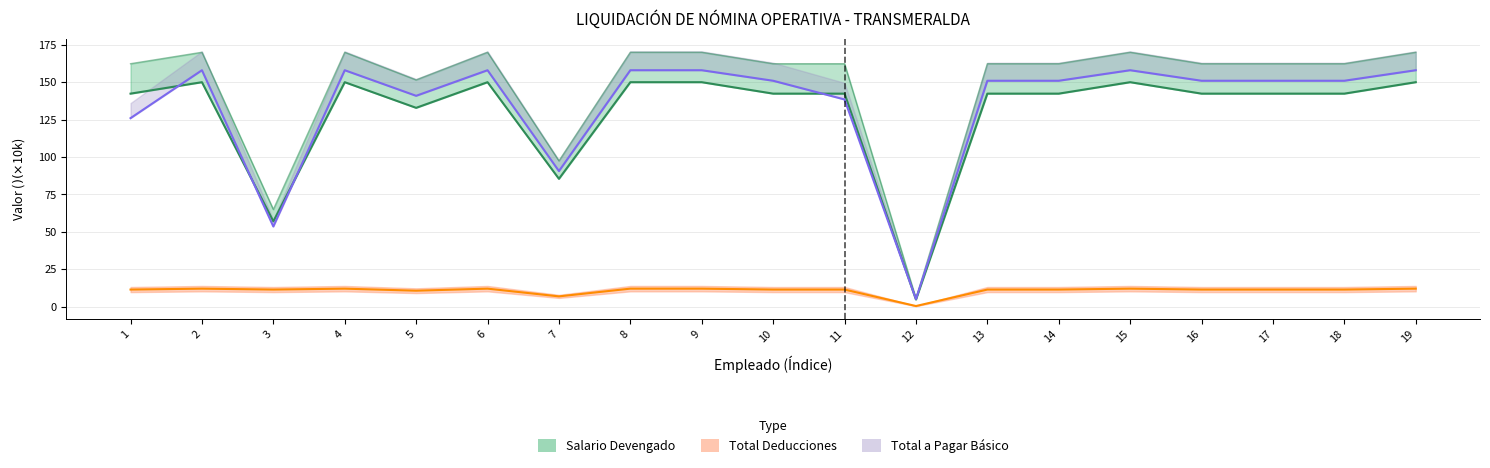

What is the value of the Total a Pagar Básico point at the 19th from the left?

158.0